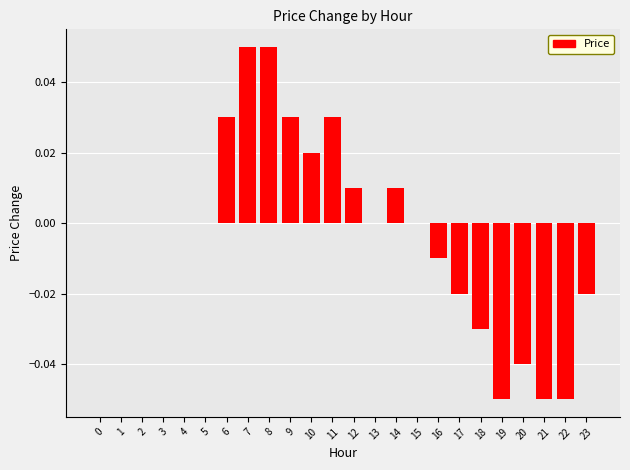

The chart shows a value of 0.0 at 1. True or false?

True